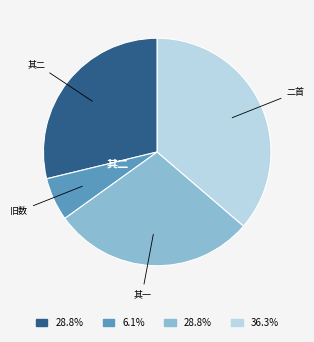

Count the number of slices in the pie.

4